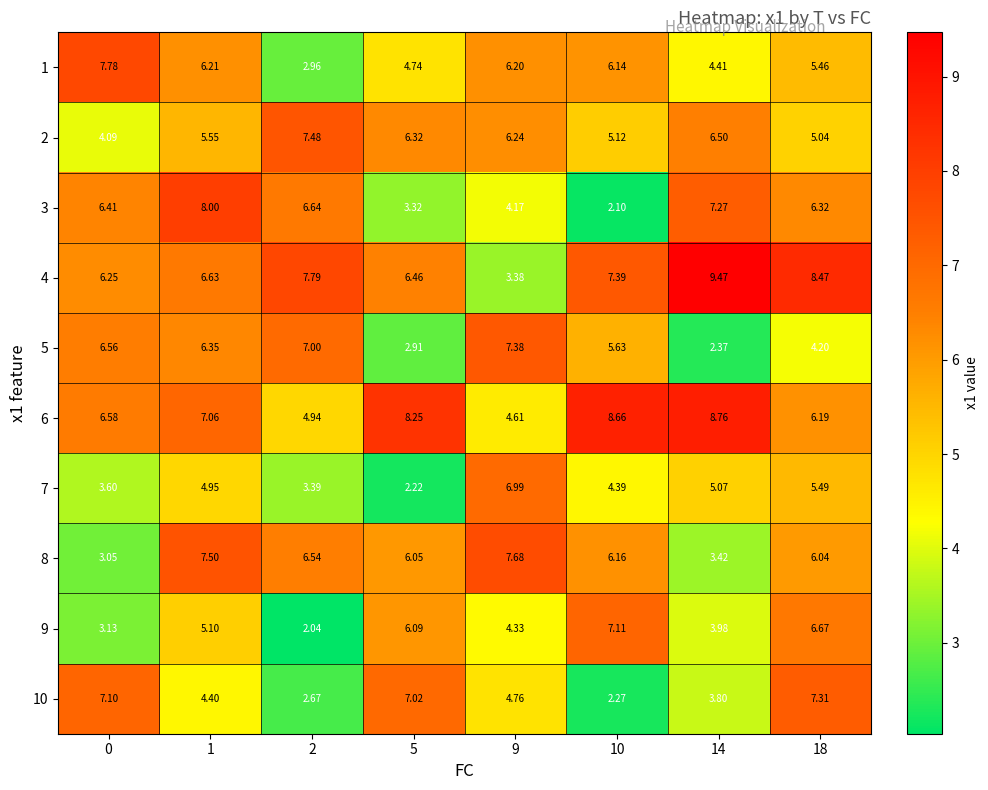

At how many categories does at least one series exceed 6?

8